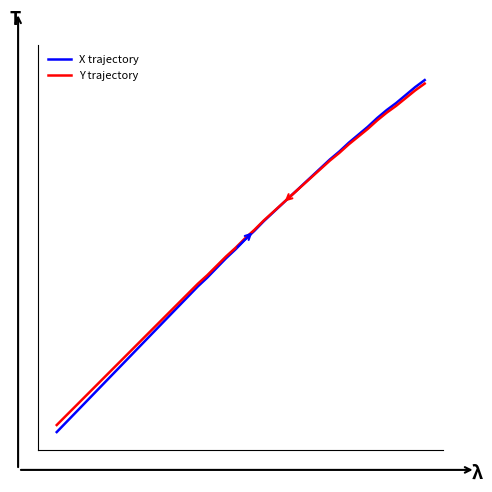

What is the maximum value shown in the chart?

1.0